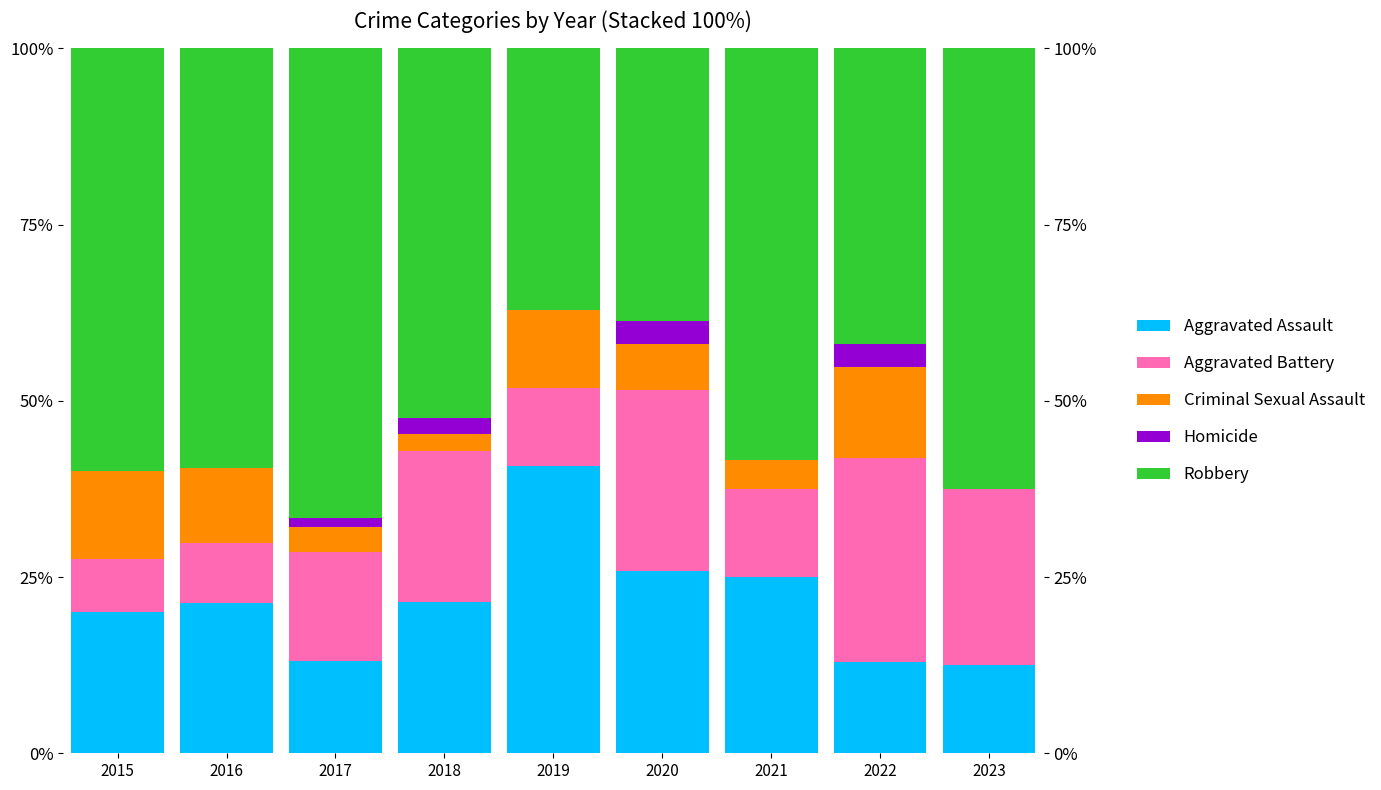

At 2015, list the series in order from smallest to largest.

Homicide, Aggravated Battery, Criminal Sexual Assault, Aggravated Assault, Robbery